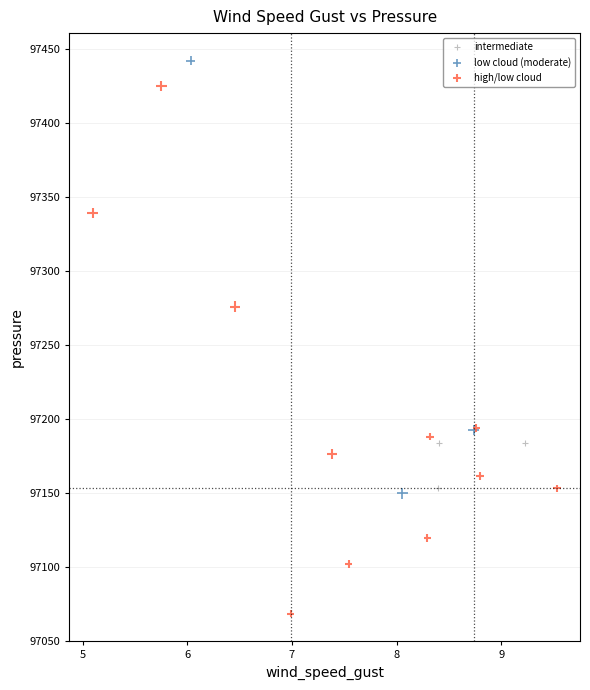

Which series has the widest spread of Y values?

high/low cloud